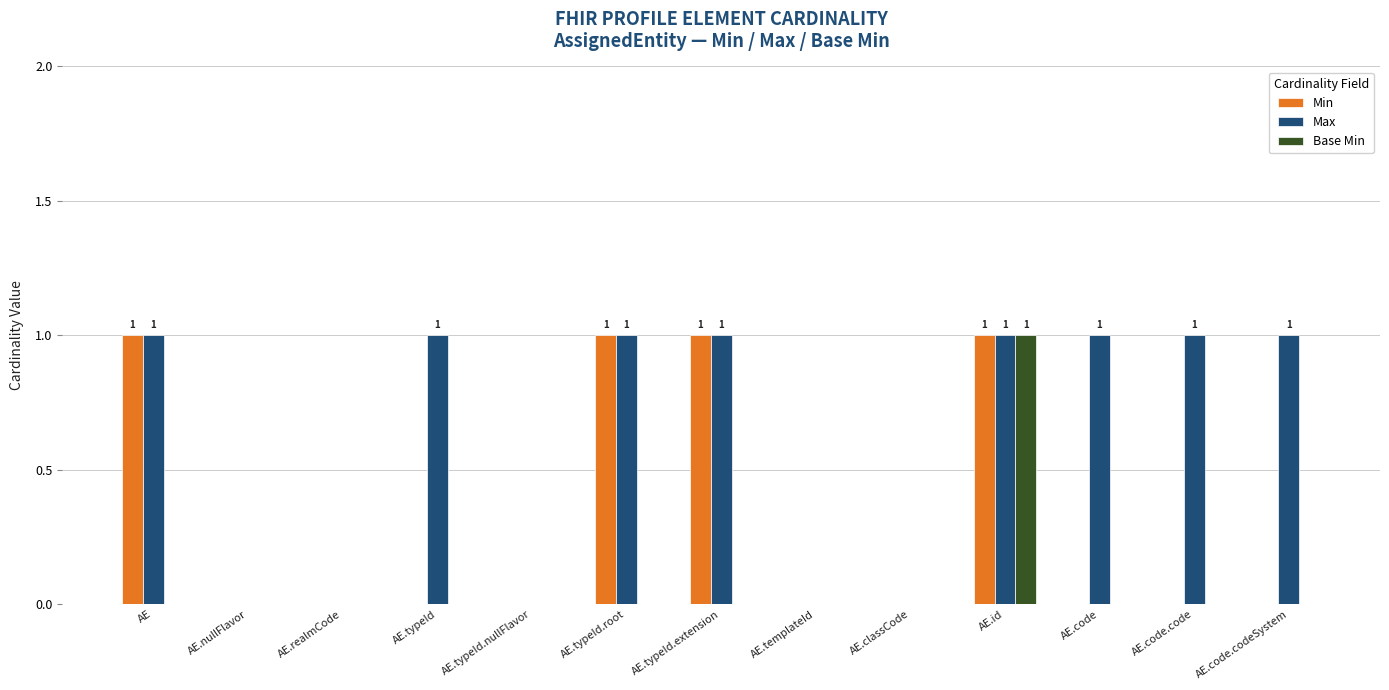

Which series has the largest total across all categories?

Max